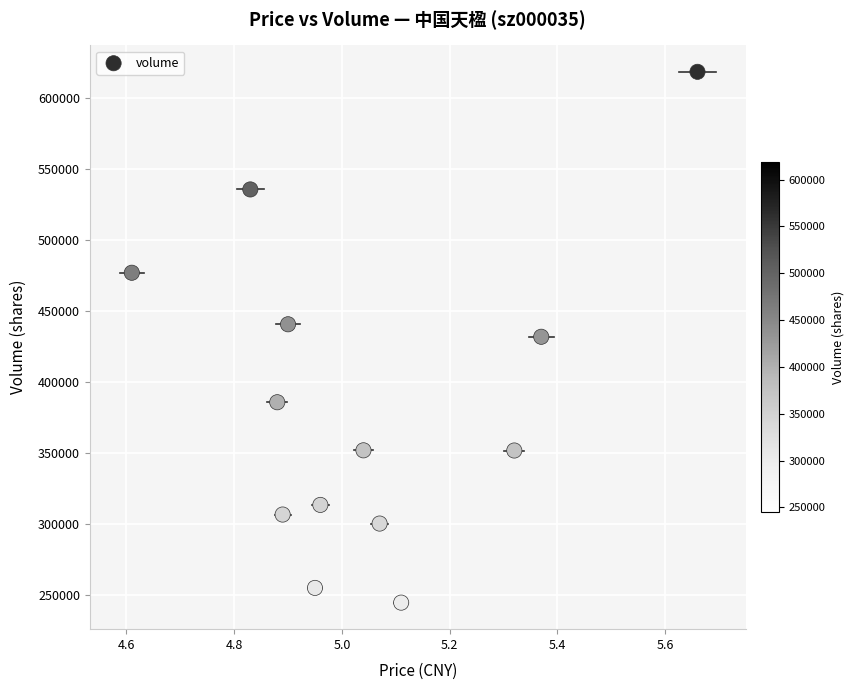

What is the range of Y values (max minus min)?

374045